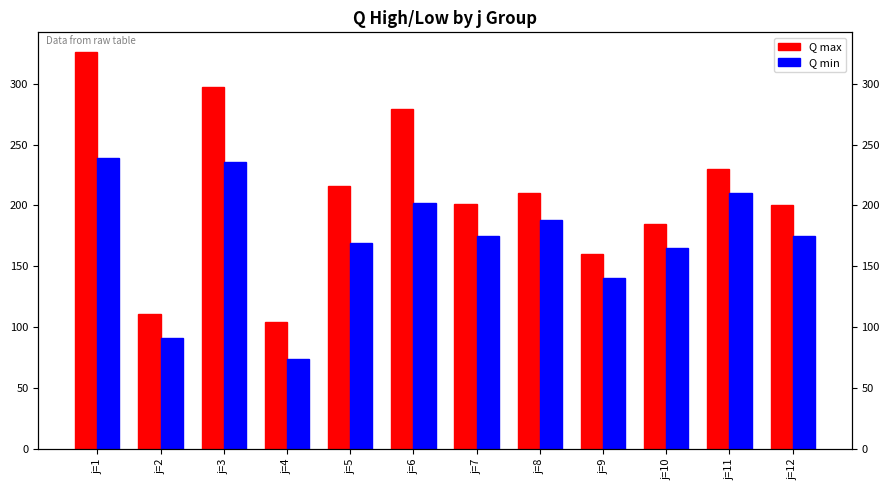

What is the difference between the second highest and minimum values in the Q max series?

193